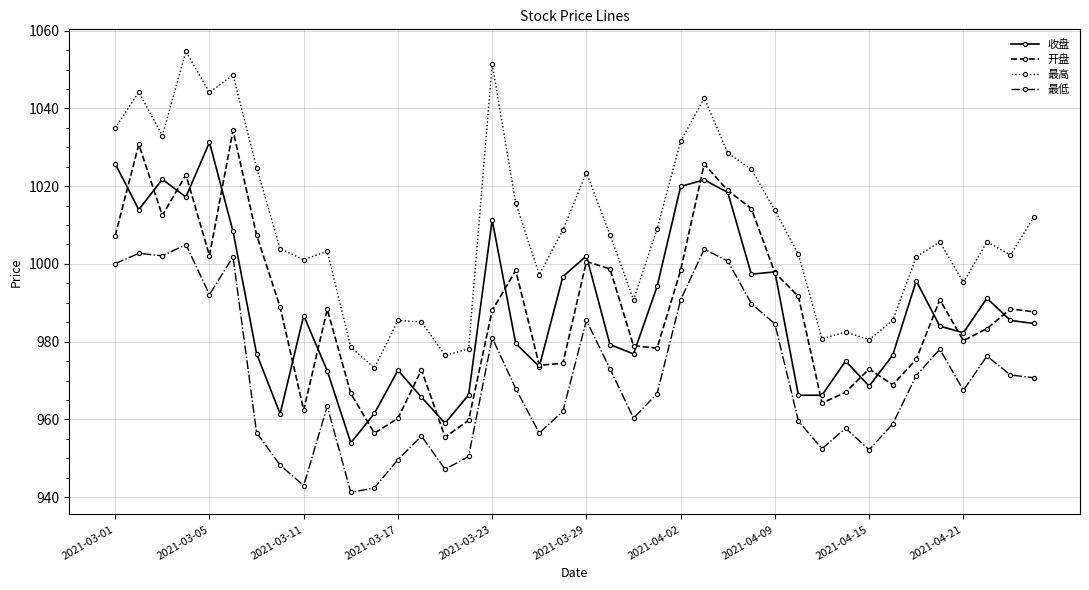

Does the chart have visible grid lines?

Yes